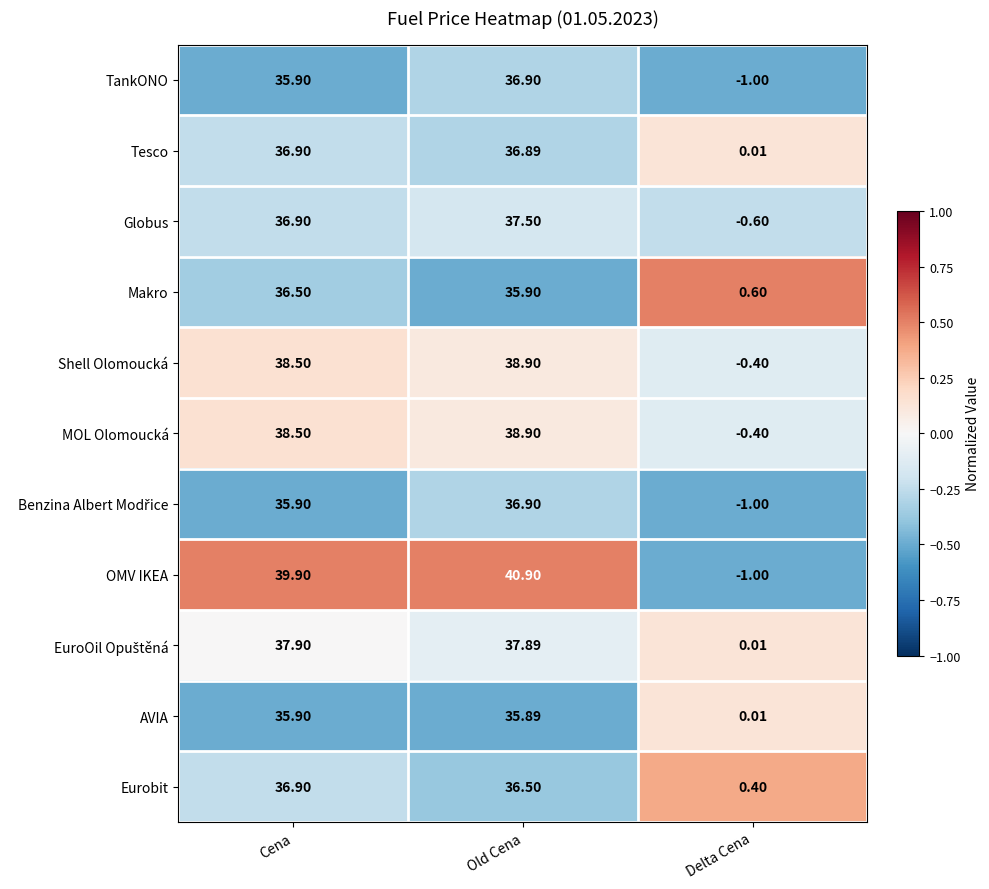

At which label does OMV IKEA first exceed 39?

Cena